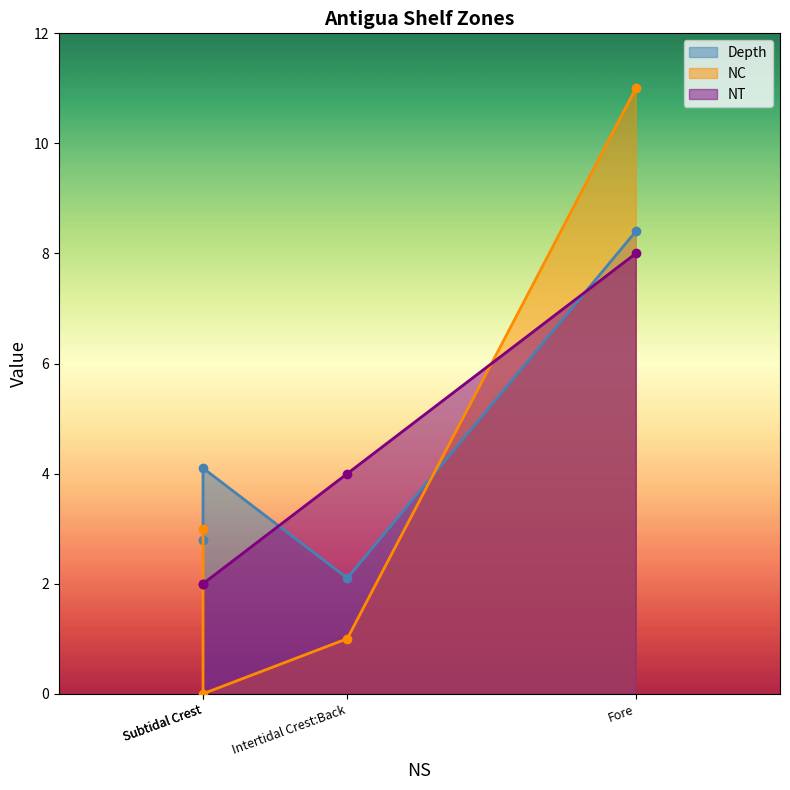

What are all the series names shown in the legend?

Depth, NC, NT